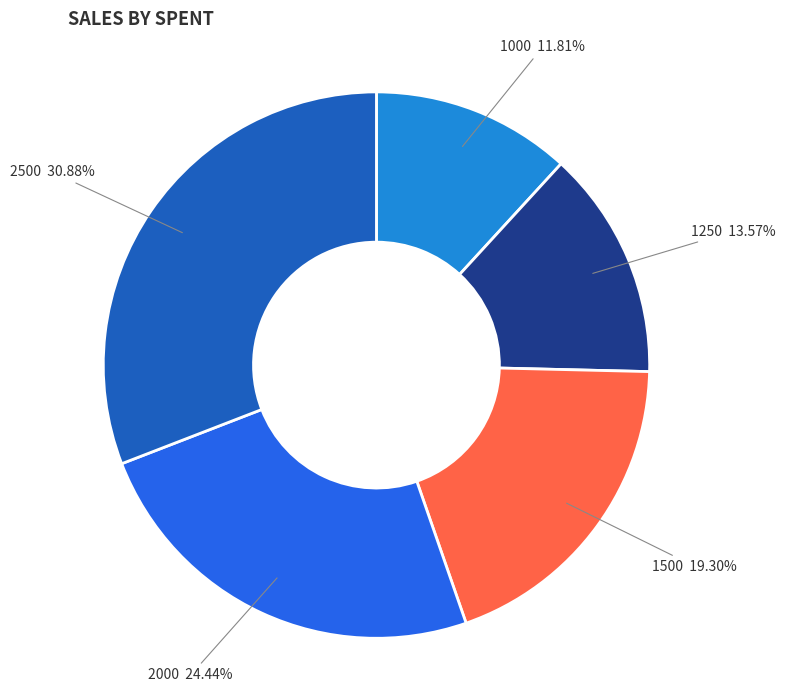

Which category has the biggest portion of the pie?

2500